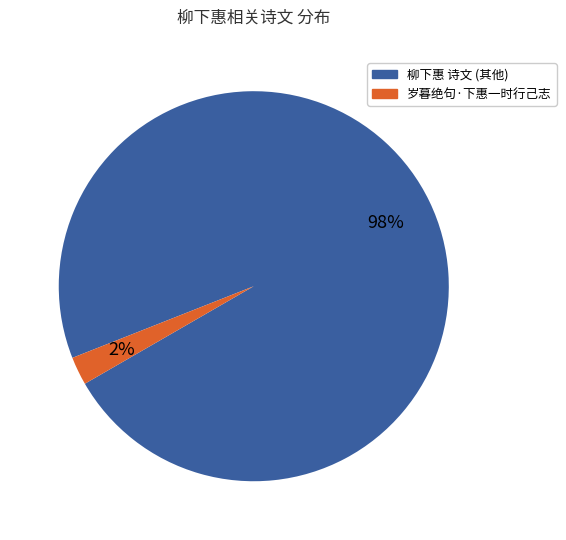

To the nearest percent, what is the average slice percentage?

50%